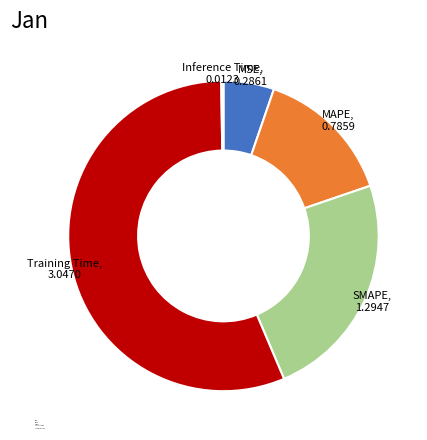

Is the sum of MAPE and MSE greater than half?

No